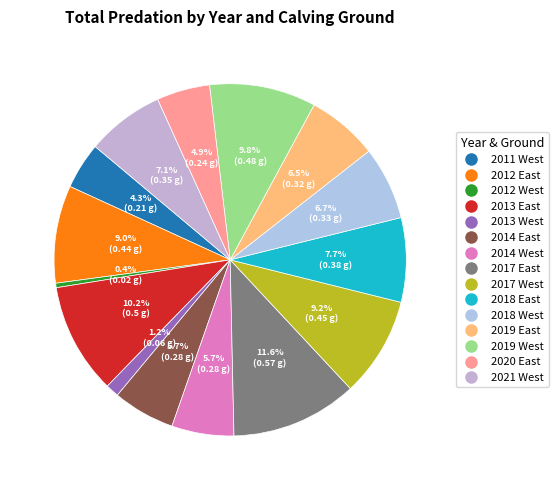

Which category has the smallest portion of the pie?

2012 West